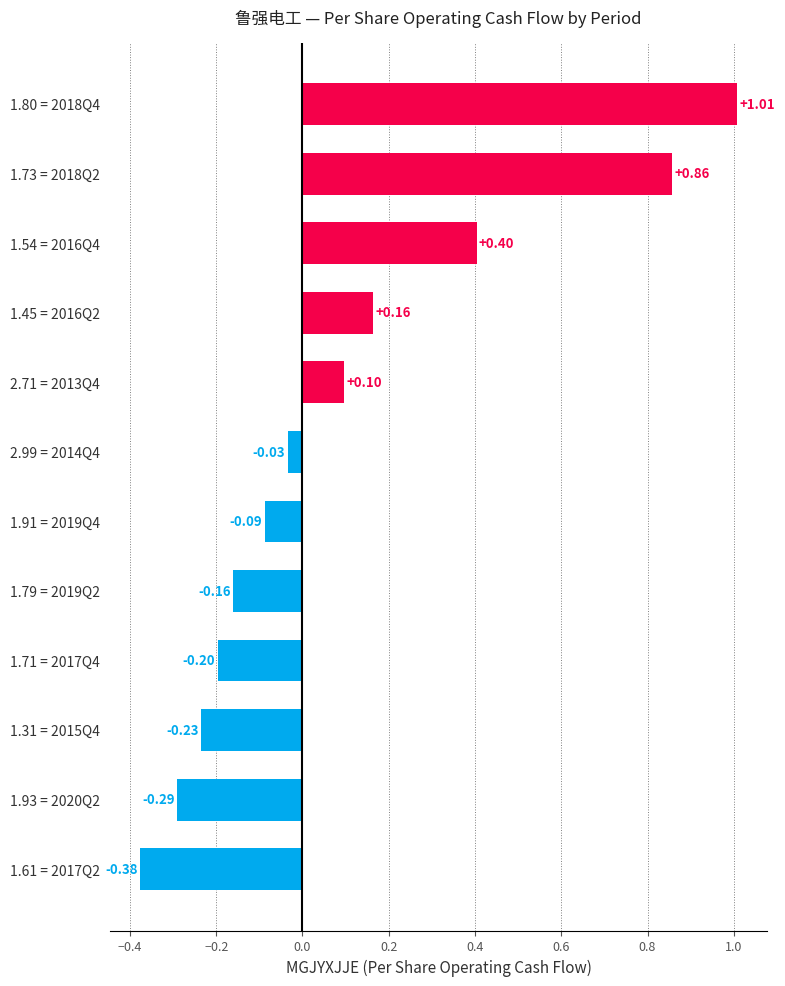

What is the difference between the second highest and minimum values?

1.2